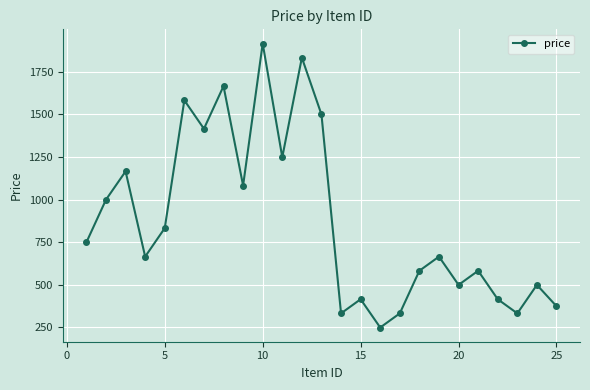

What is the value of the 10th point from the left?

1915